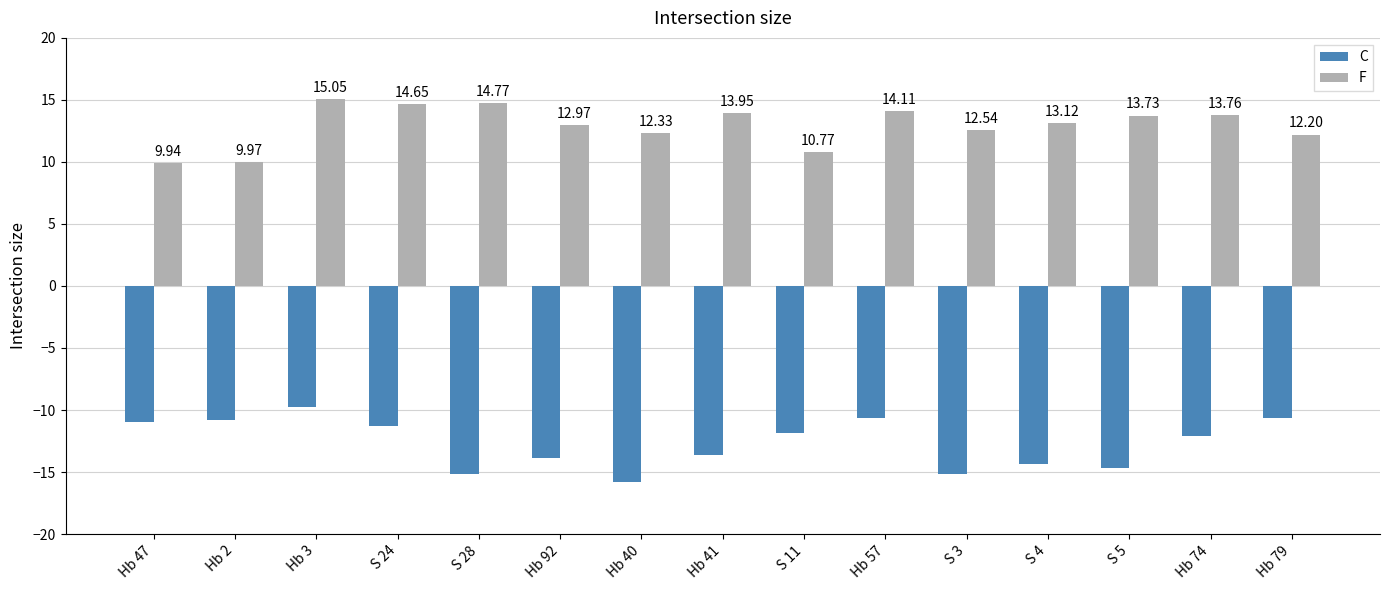

Which series has the largest range (max minus min)?

C